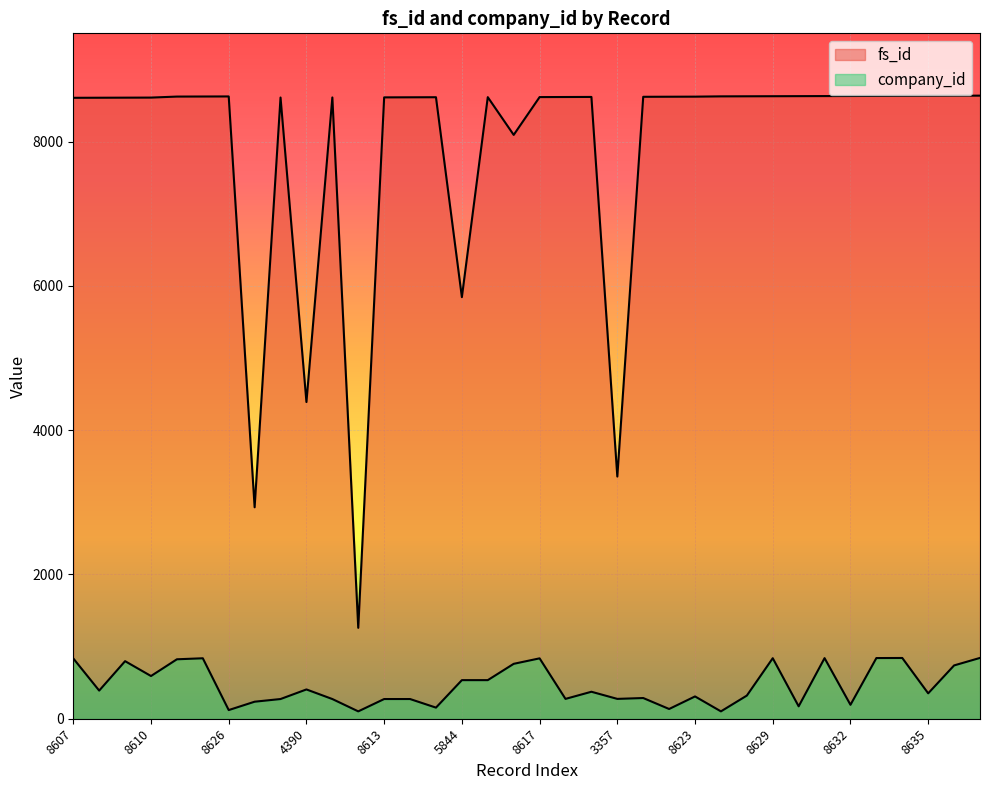

Rank the series at 8619 from highest to lowest value.

fs_id, company_id